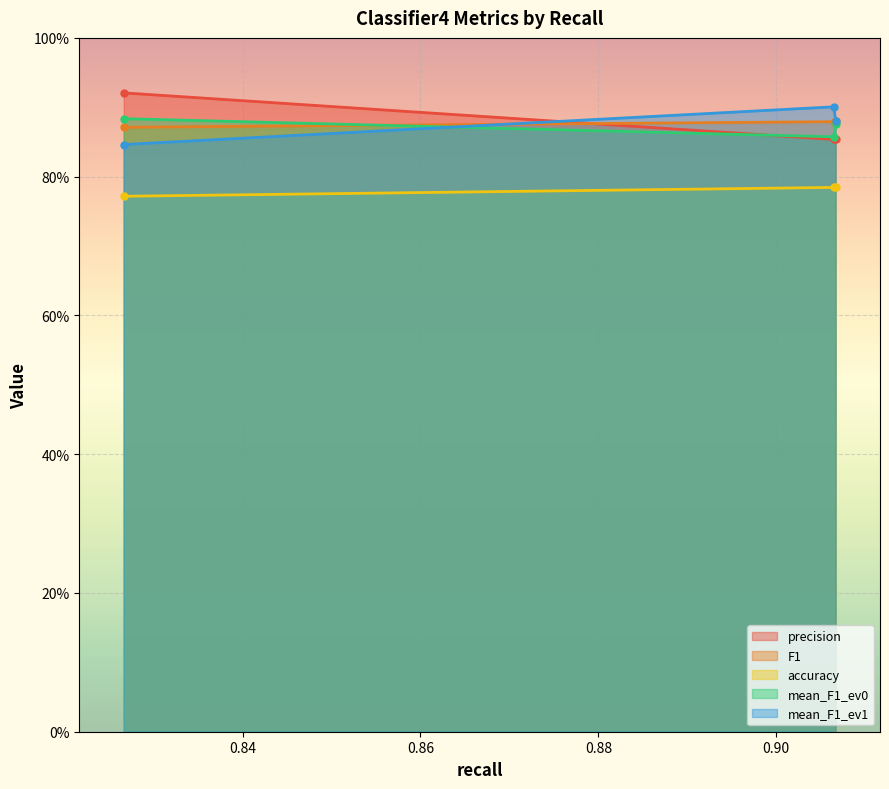

The value of mean_F1_ev1 at 0.906666666666666 is 1.6. True or false?

False